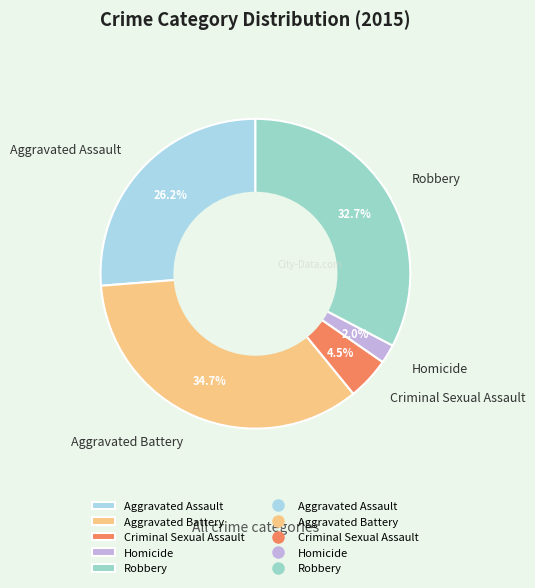

What percentage is NOT represented by Robbery?

67.3%